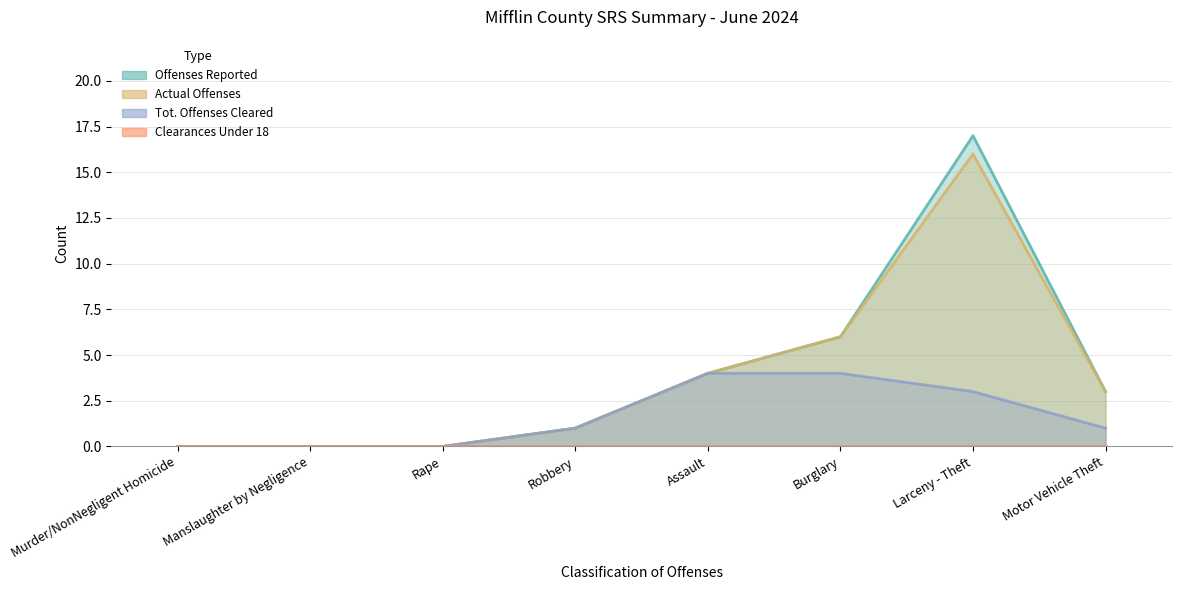

Between Larceny - Theft and Rape, which is larger?

Larceny - Theft